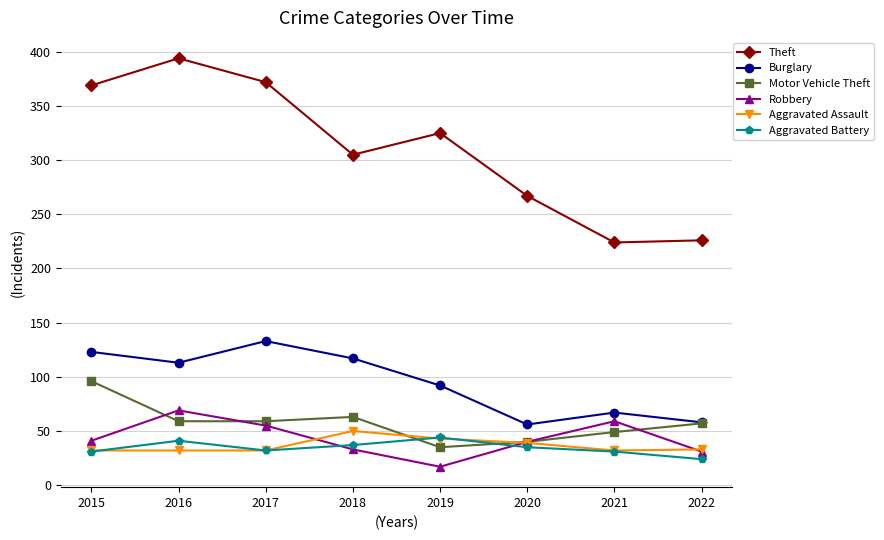

Read the Robbery value at 2022.

31